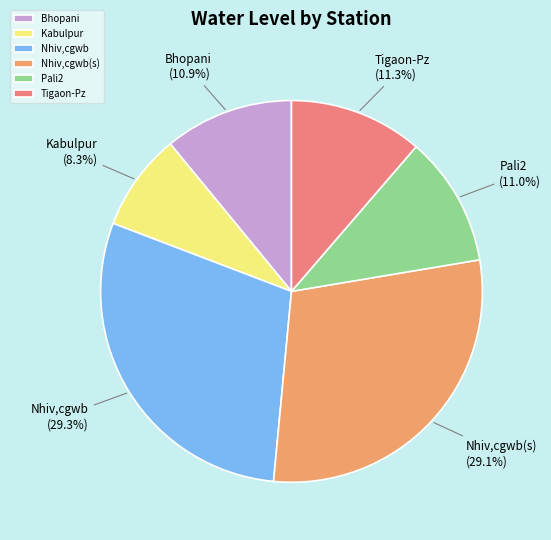

How many slices are in this pie chart?

6